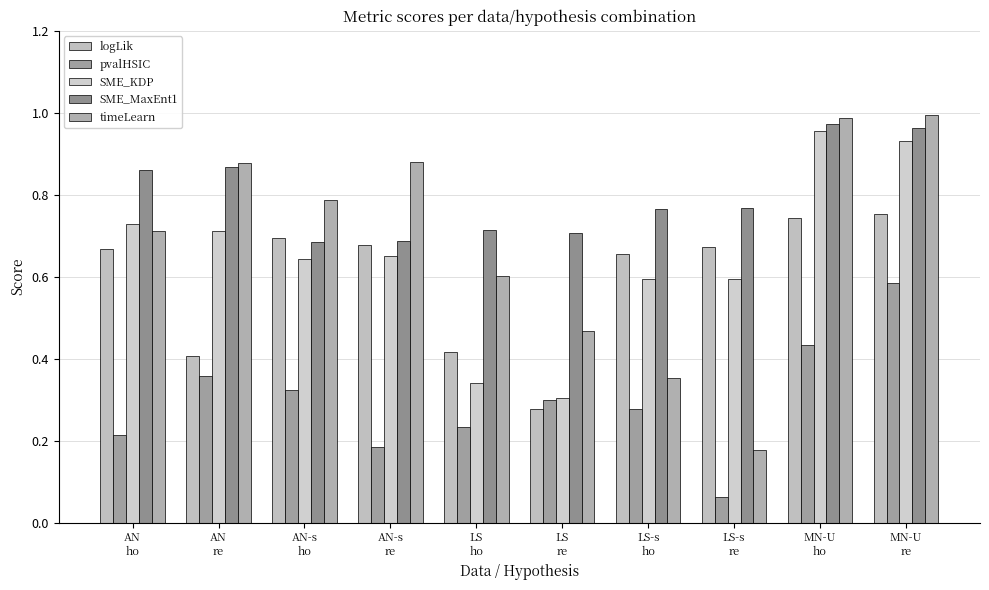

The value of SME_MaxEnt1 at AN-s
re is 0.7. True or false?

True